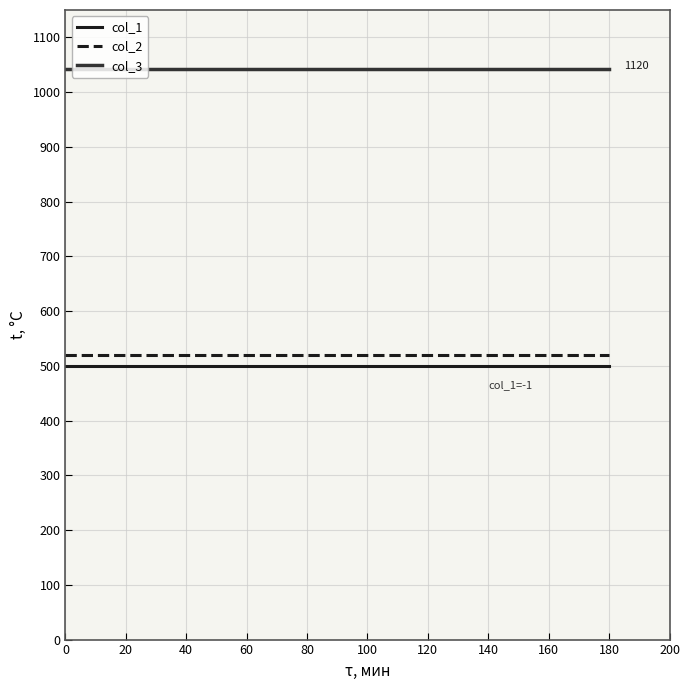

What is the spread (max minus min) of values at 120?

543